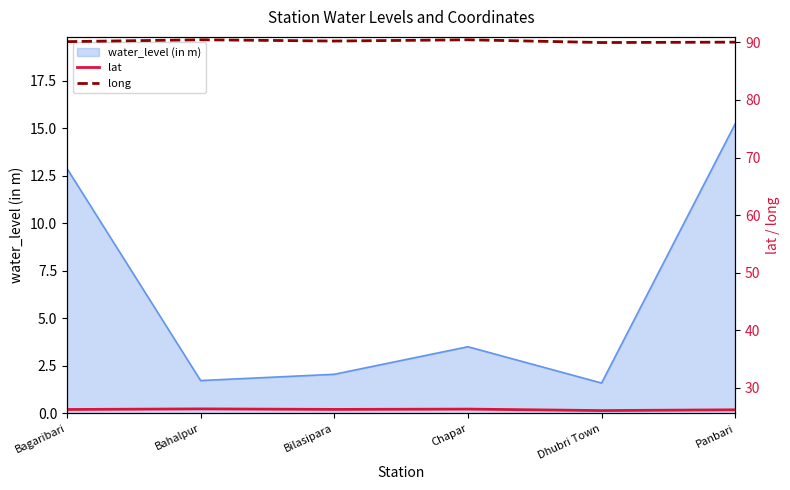

How many categories are shown in the chart?

6